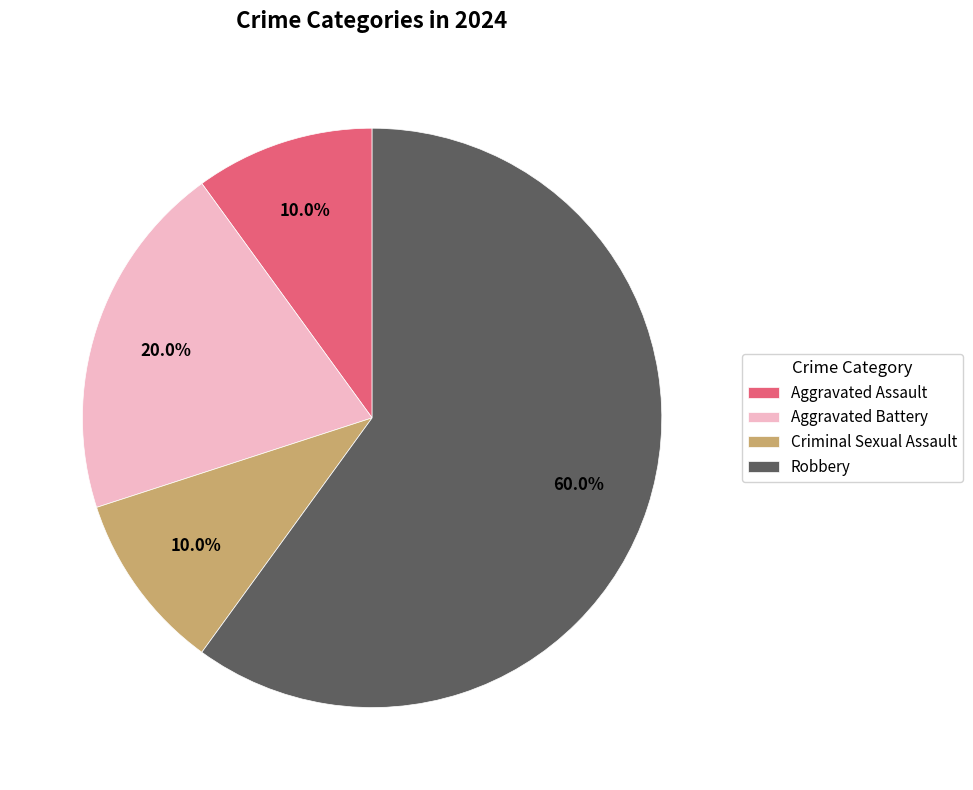

Which category has the biggest portion of the pie?

Robbery